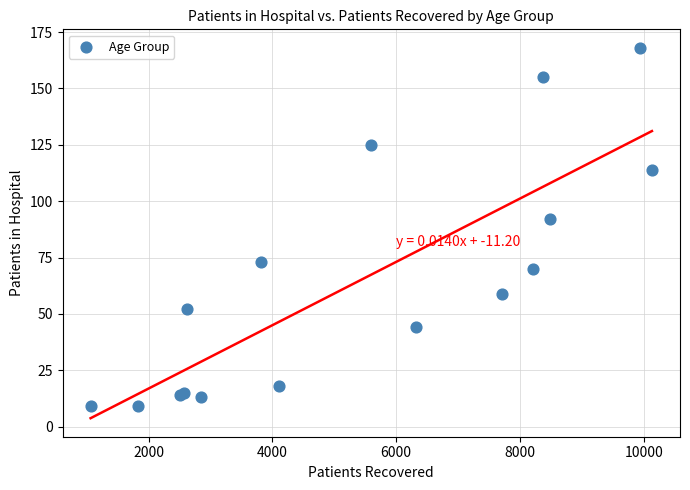

What Y value in the scatter plot is closest to 88?

92